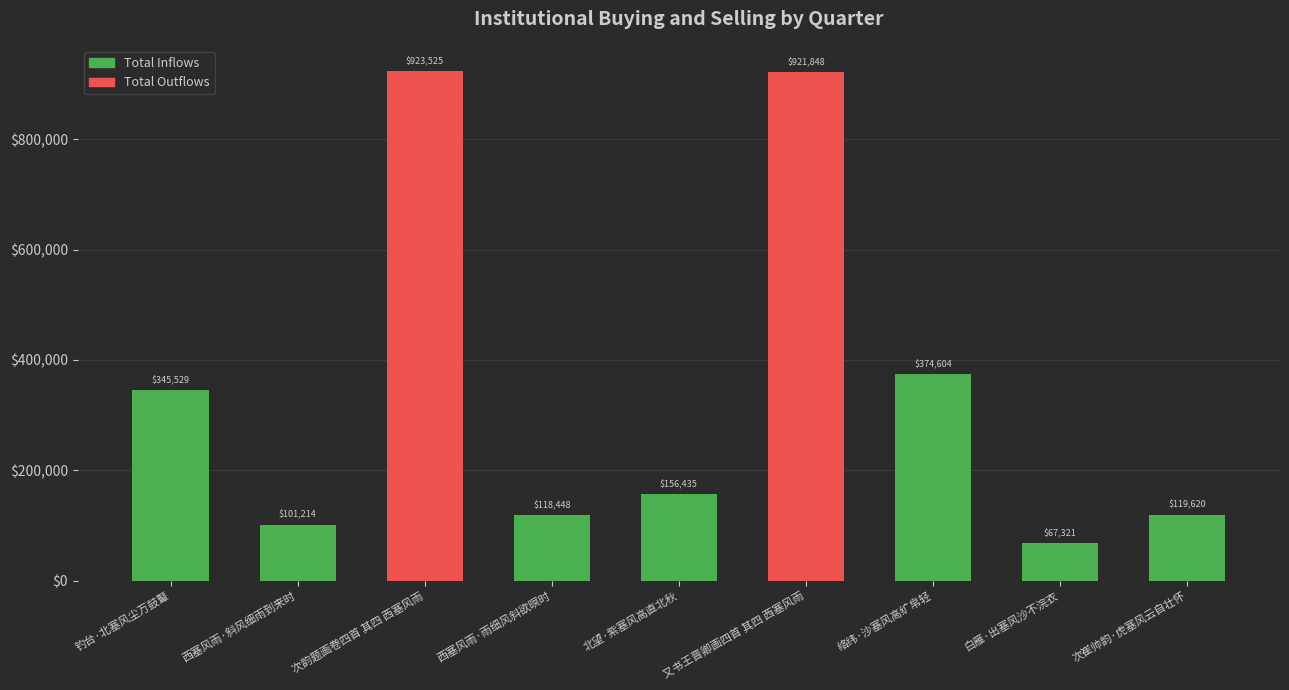

List the labels in order of value, largest first.

次韵题画卷四首 其四 西塞风雨, 又书王晋卿画四首 其四 西塞风雨, 络纬·沙塞风高纩帛轻, 钓台·北塞风尘万鼓鼙, 北望·紫塞风高直北秋, 次崔帅韵·虎塞风云自壮怀, 西塞风雨·雨细风斜欲暝时, 西塞风雨·斜风细雨到来时, 白雁·出塞风沙不浣衣